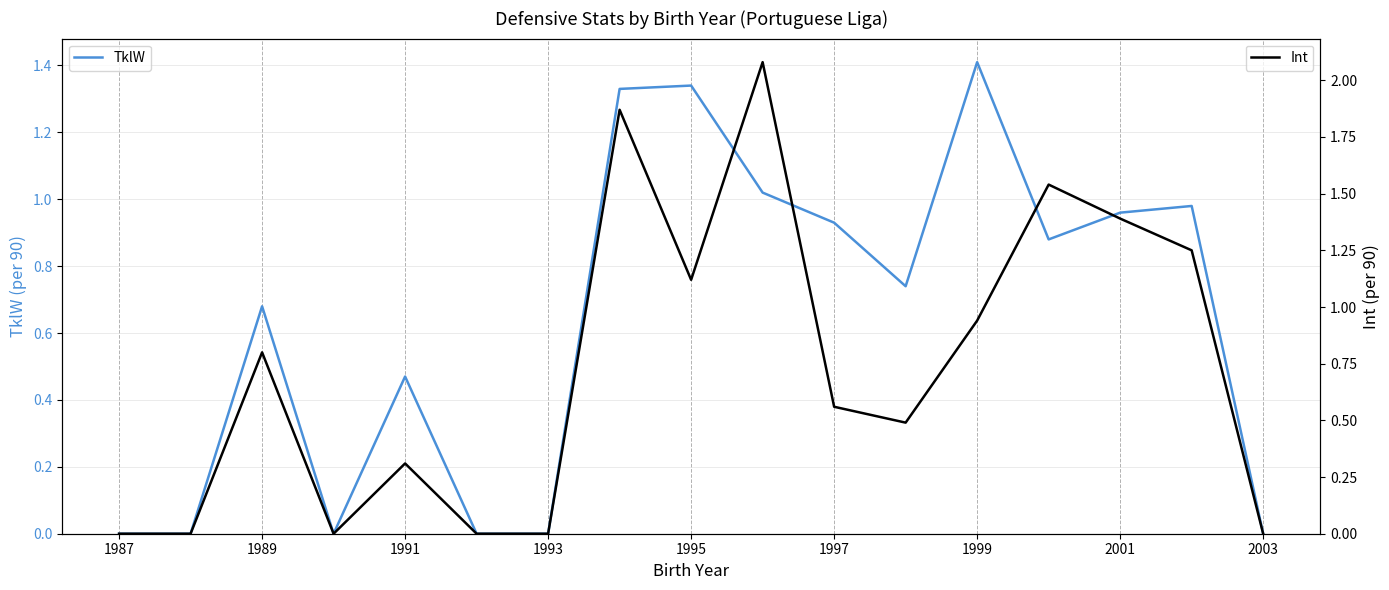

Is this an area chart (filled region under the line)?

No